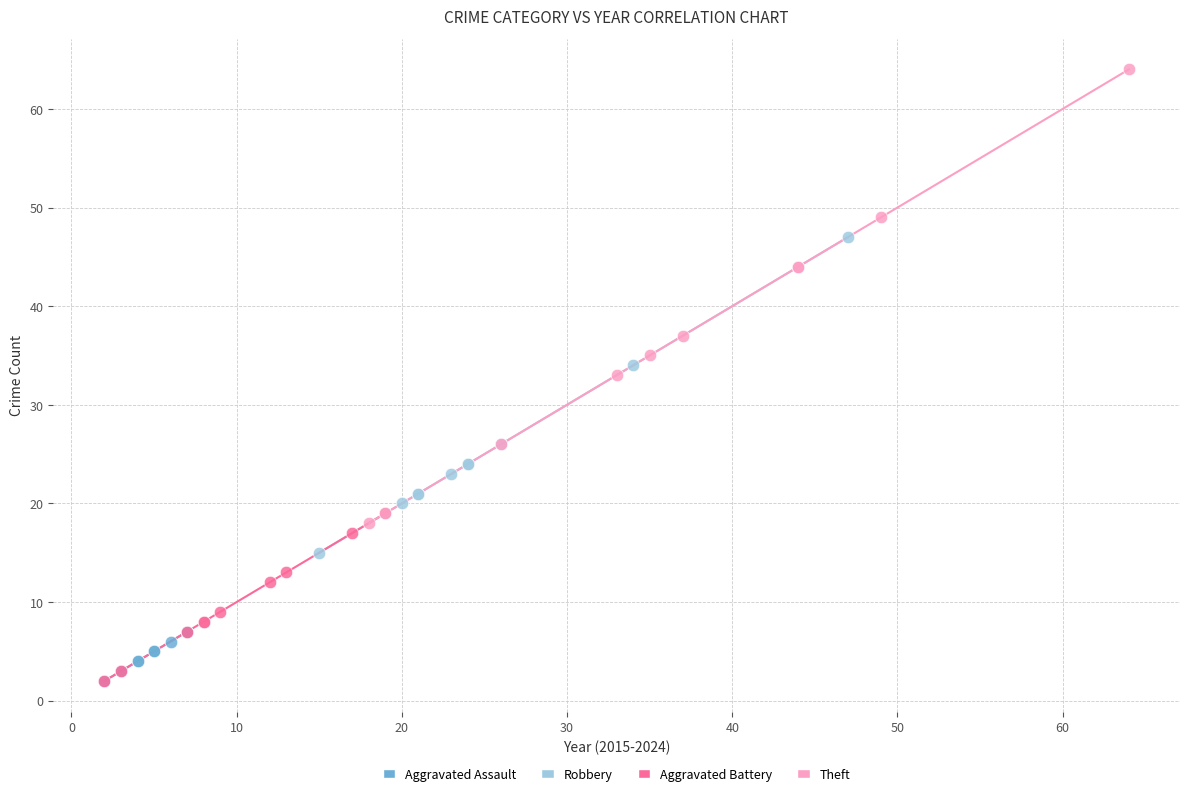

Which series has the largest Y range (max minus min)?

Theft